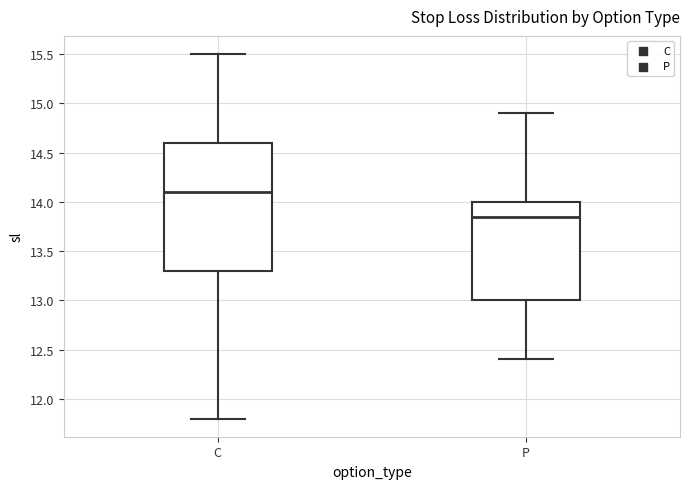

Where does the upper whisker of the box for P end on the y-axis? The values are not printed on the chart, so give them approximately, as read against the axis.

14.90